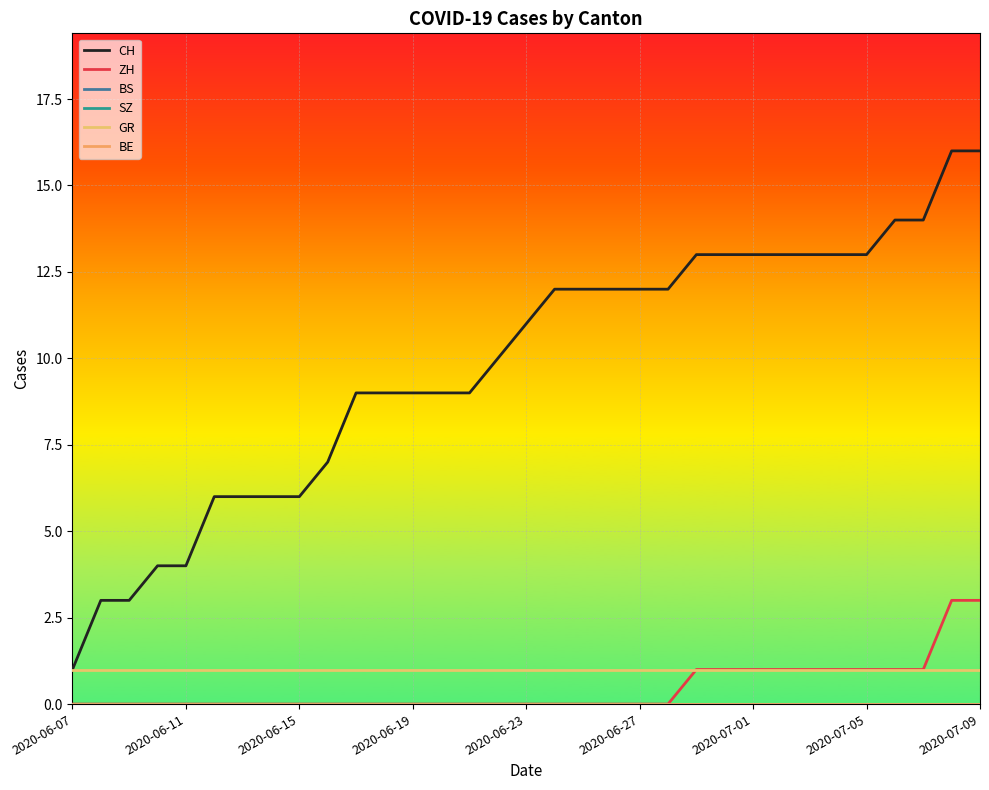

Does the chart have visible grid lines?

Yes